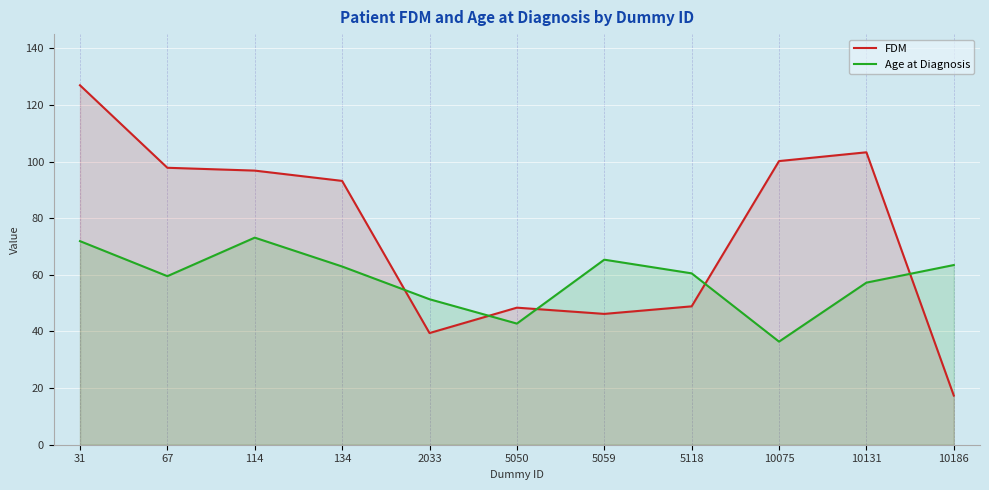

What is the total value across all series at 10075?

136.6